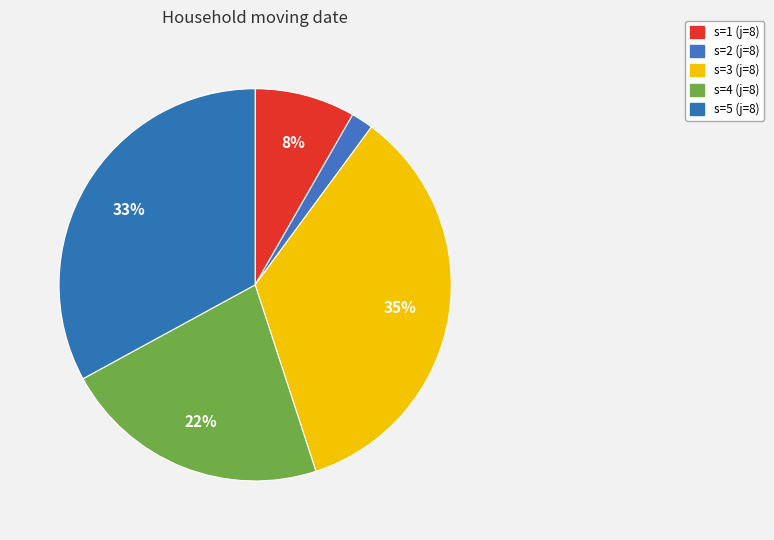

To the nearest percent, what is the combined percentage of s=3 and s=1?

43%